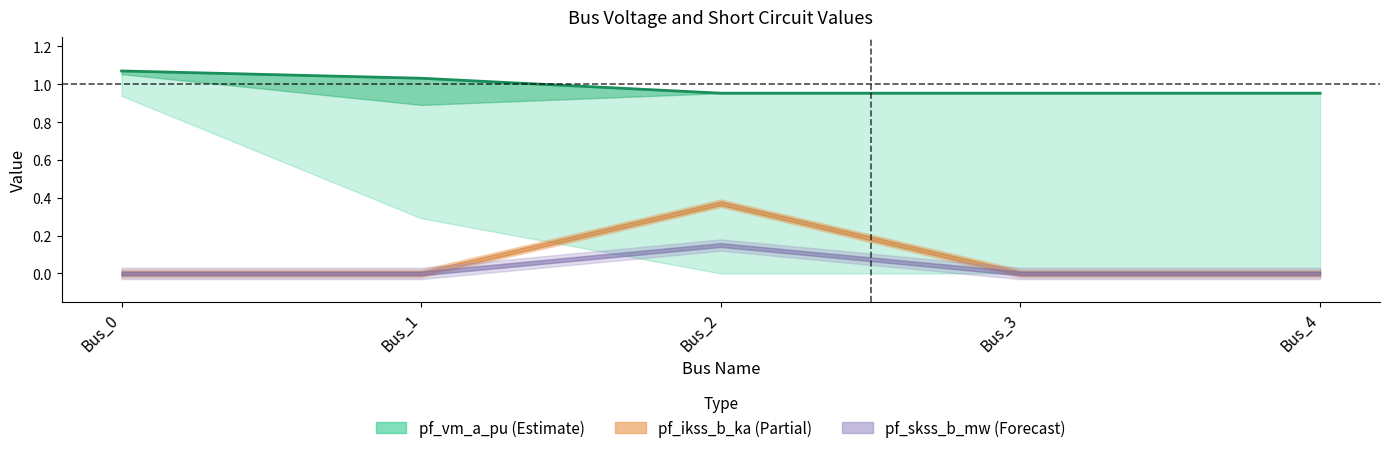

How many values are between 0 and 1?

3